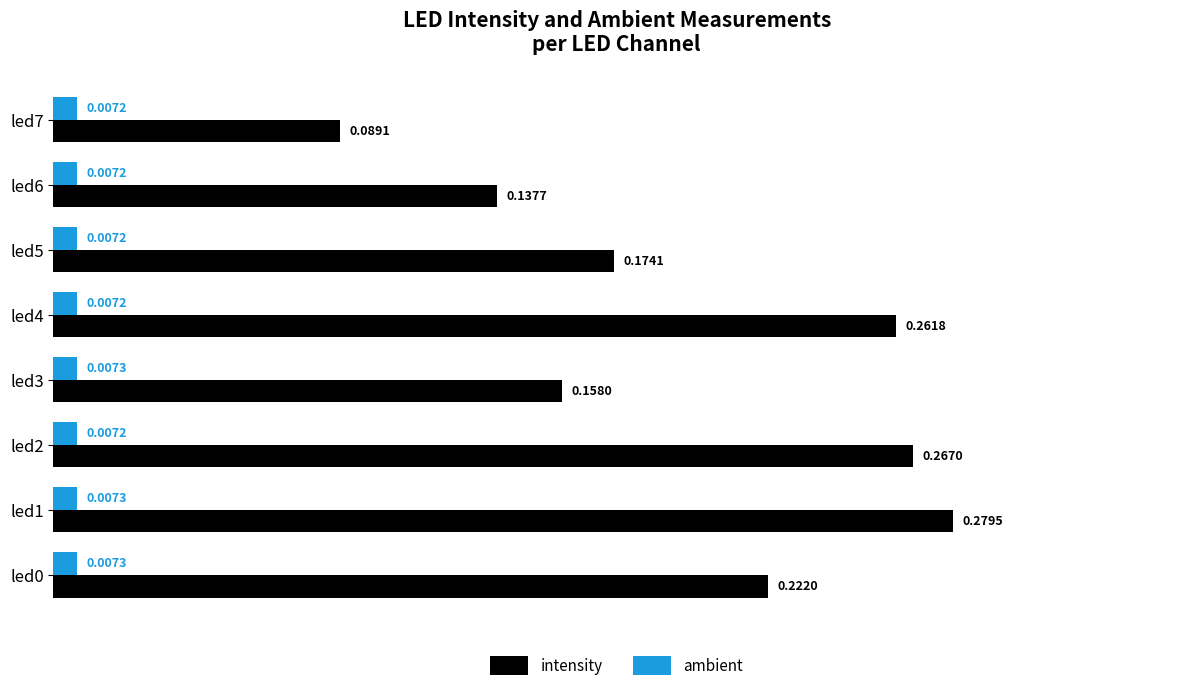

At led4, list the series in order from smallest to largest.

ambient, intensity